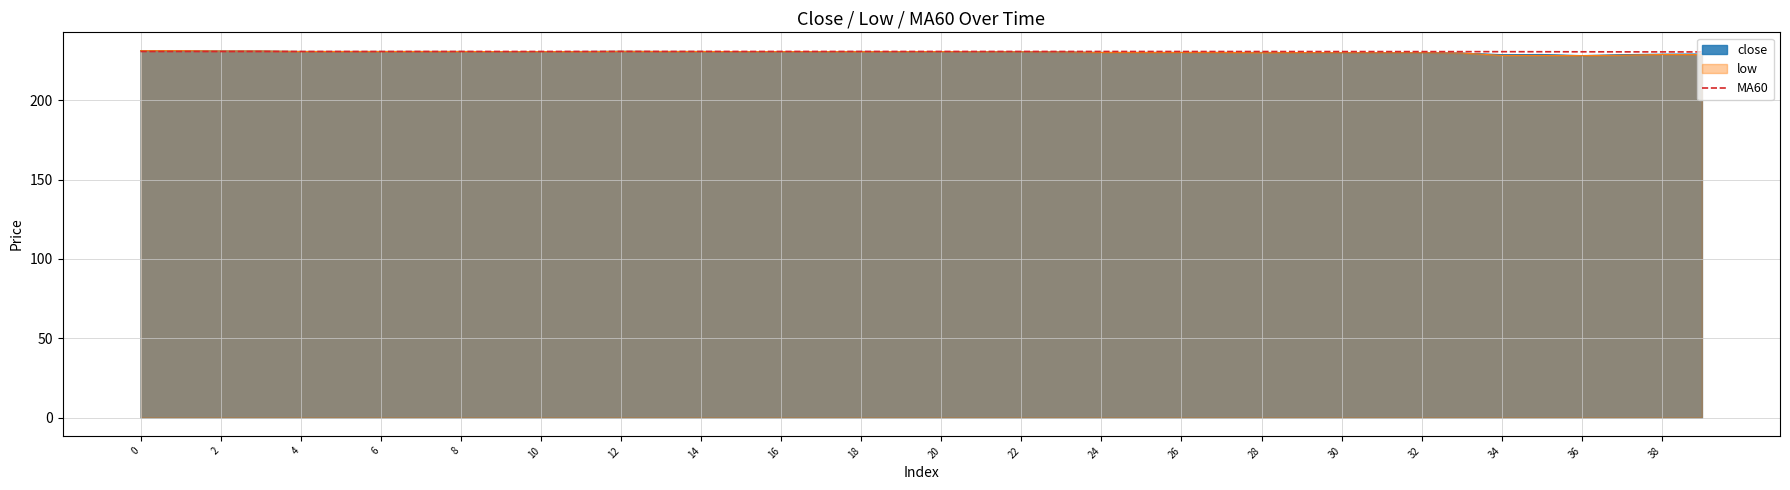

How many lines are shown in the chart?

3